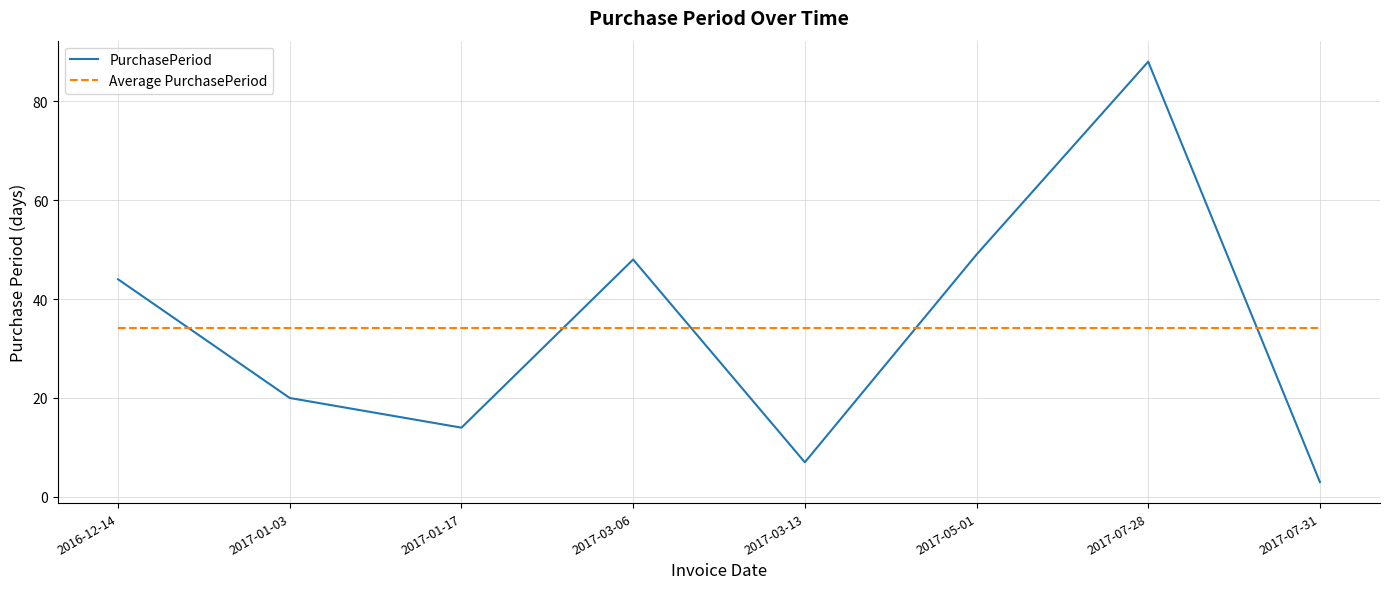

At which category does PurchasePeriod reach its first local peak?

2017-03-06